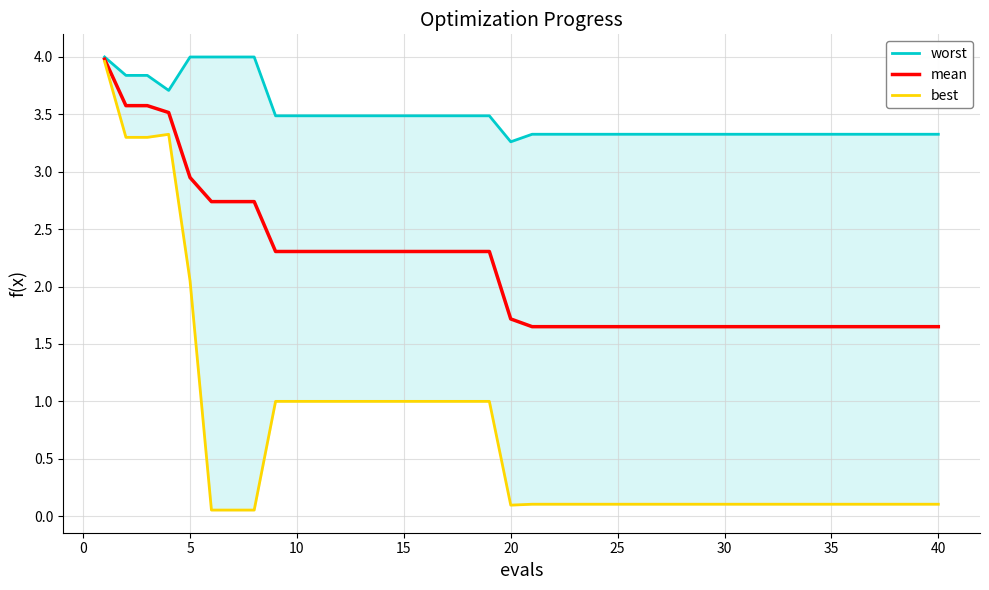

Which series changed the most between 15 and 20?

best